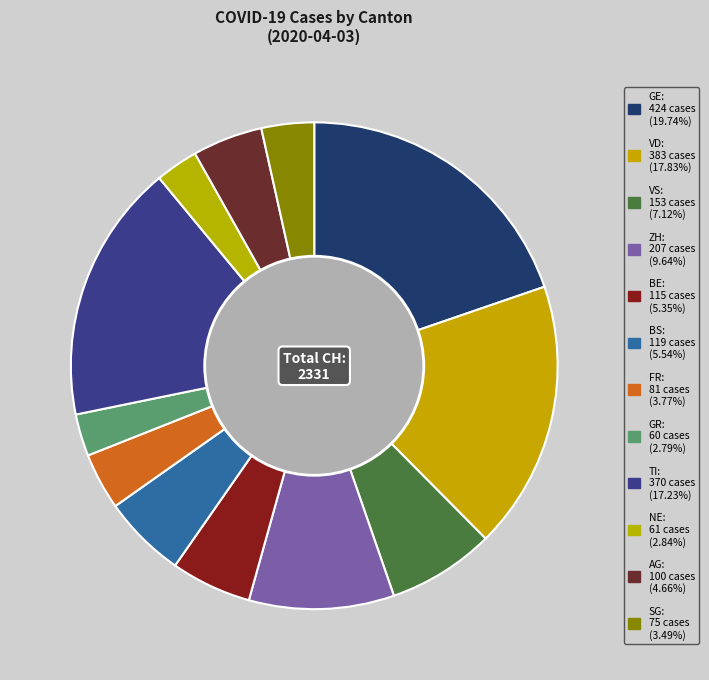

What is the ratio of the value at BE to the value at BS?

1.0